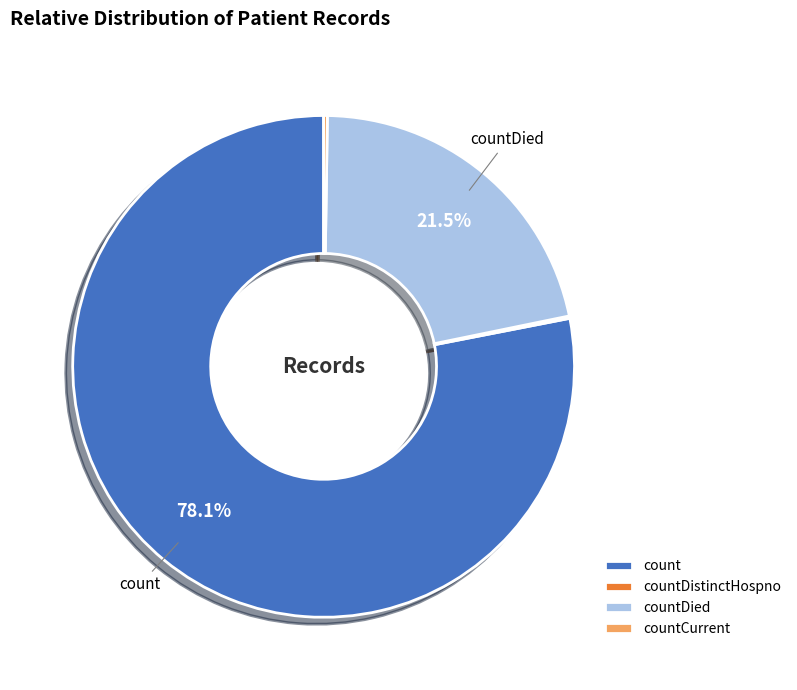

Which slice is the largest?

count